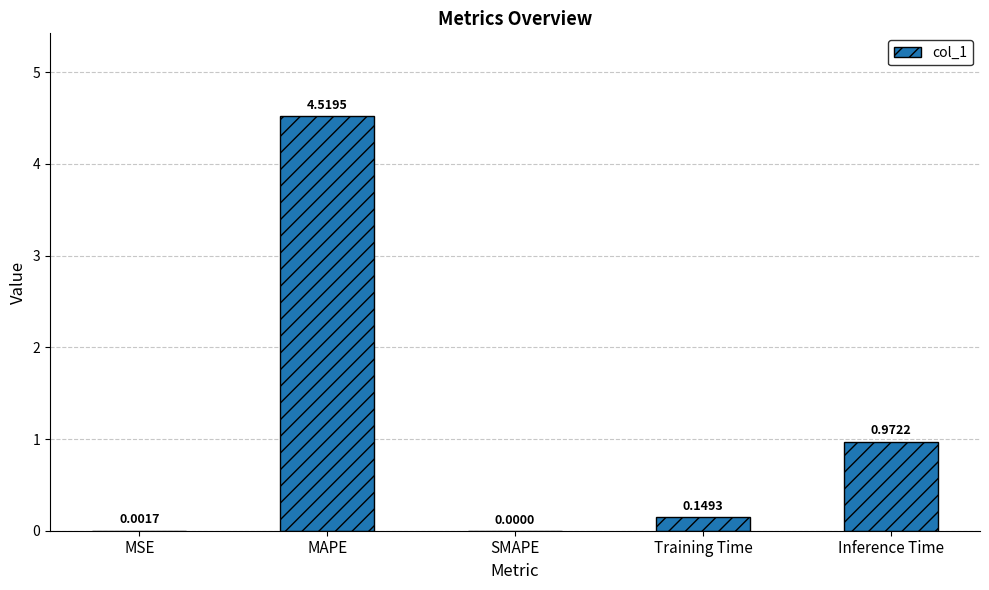

Which category has the highest value across all series?

MAPE